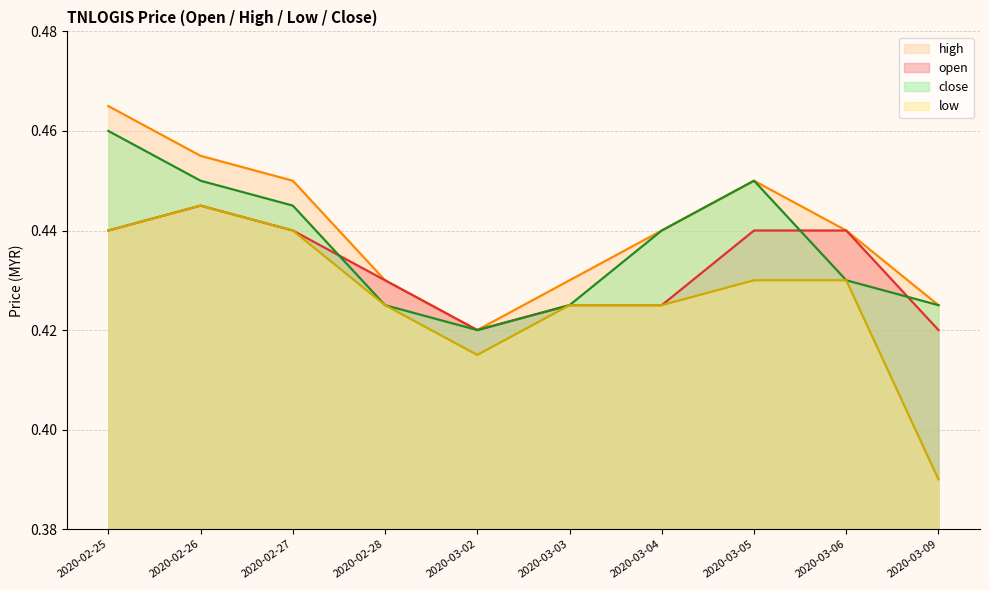

What is the sum of all open values?

4.3